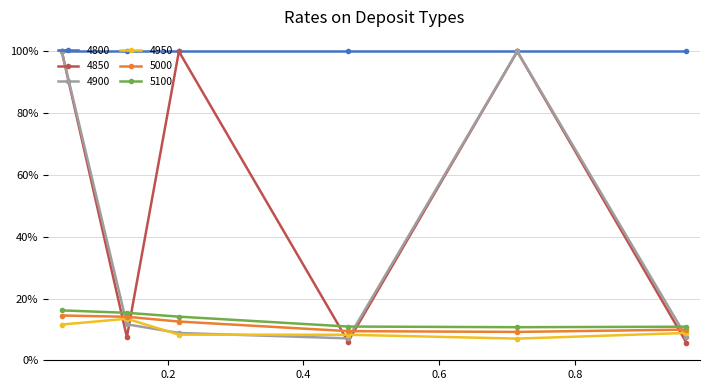

How many 4950 values are between 0 and 1?

6